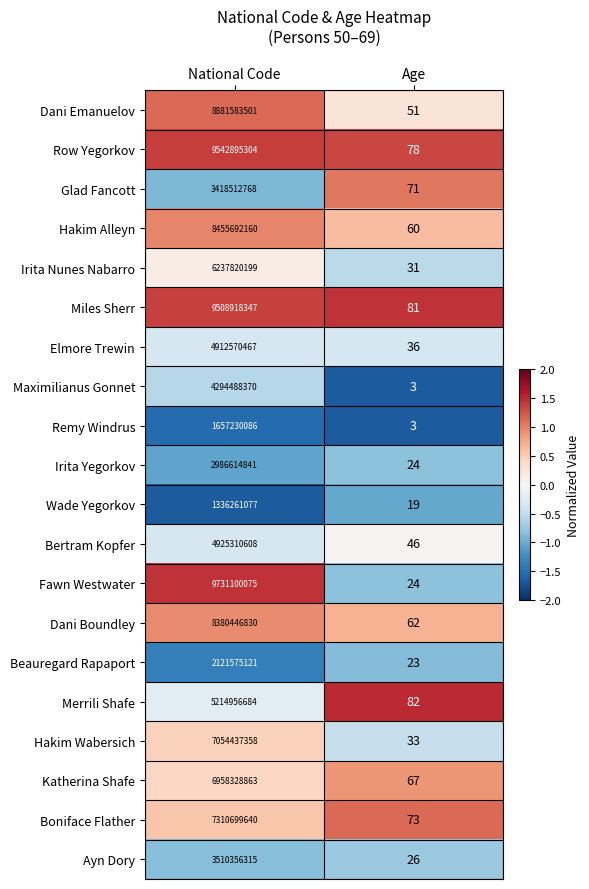

The Dani Boundley series shows 8380446830 at National Code. True or false?

True